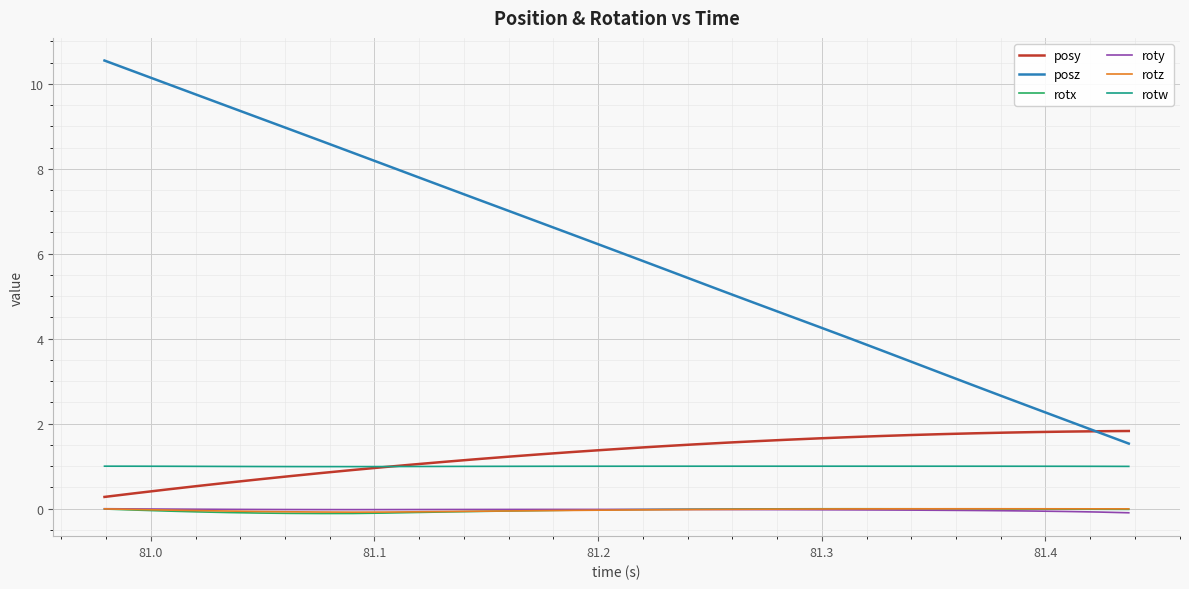

Which series ends up on top after the final intersection of rotx and roty?

rotx